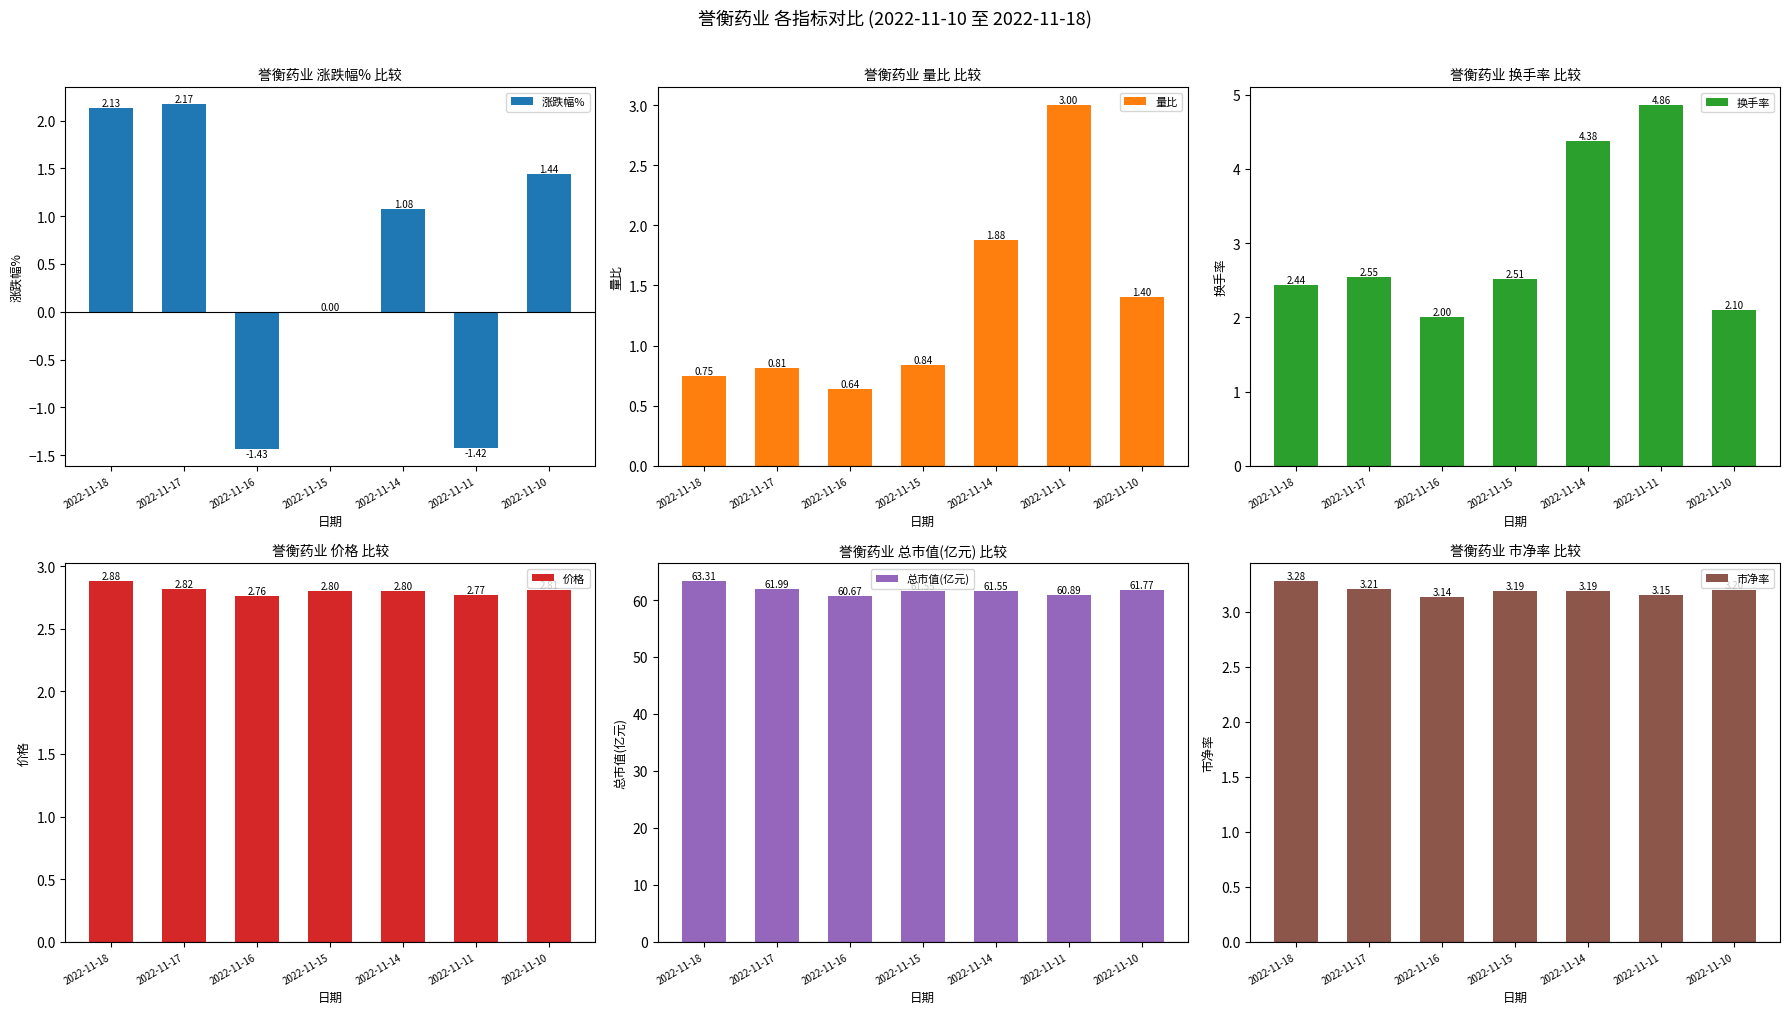

Count the 价格 values in the range 2 to 3.

7